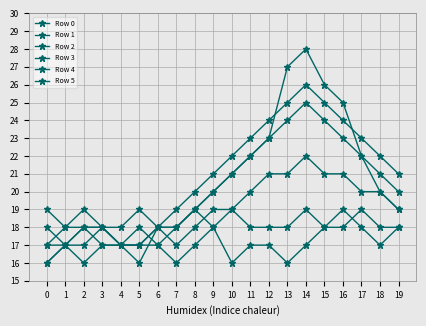

Is this an area chart (filled region under the line)?

No